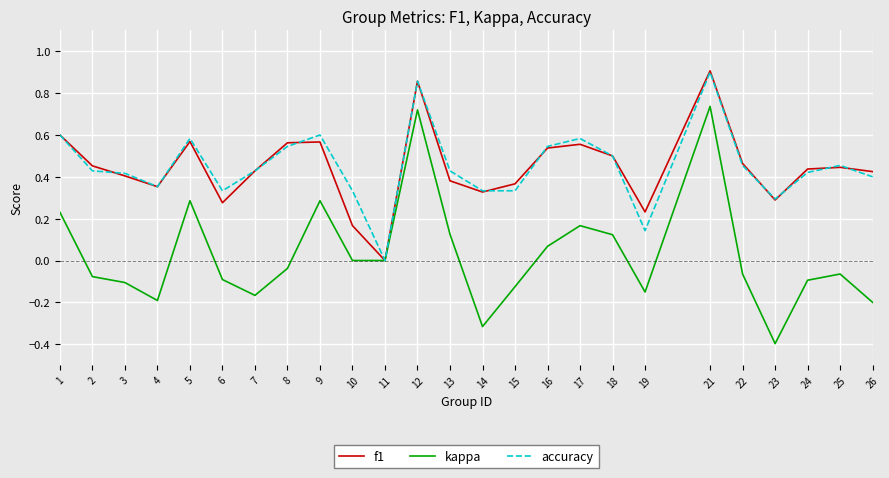

Which series has the largest range (max minus min)?

kappa